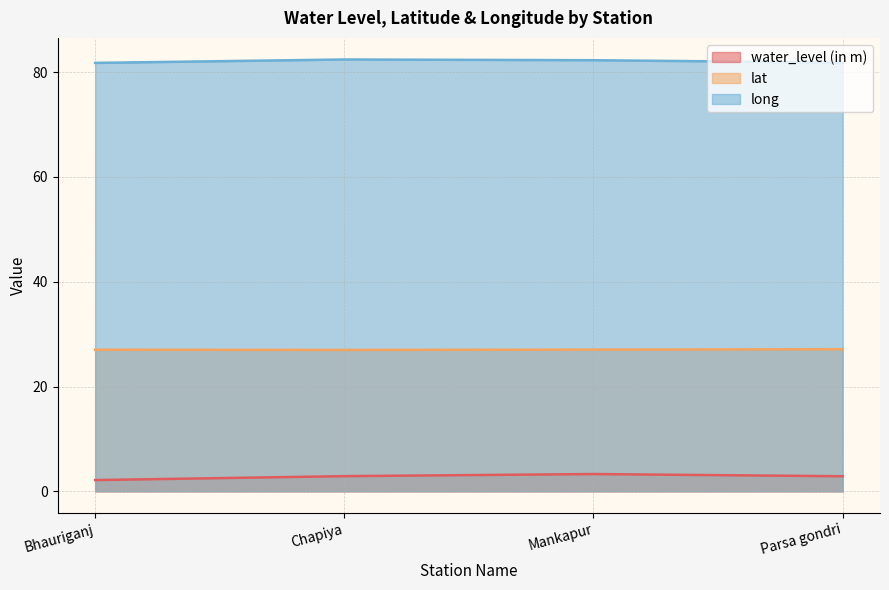

True or false: lat and water_level (in m) intersect in this chart.

False